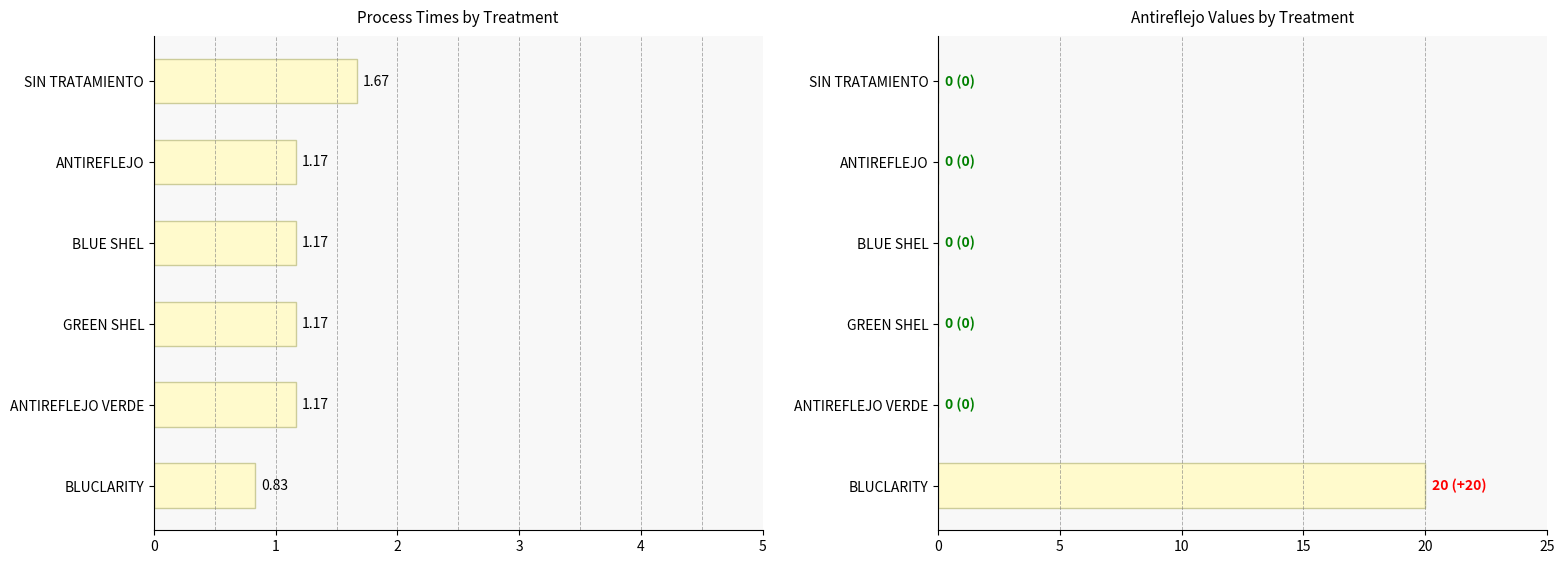

Between SIN TRATAMIENTO and BLUCLARITY, which series saw the biggest shift?

ANTIREFLEJO